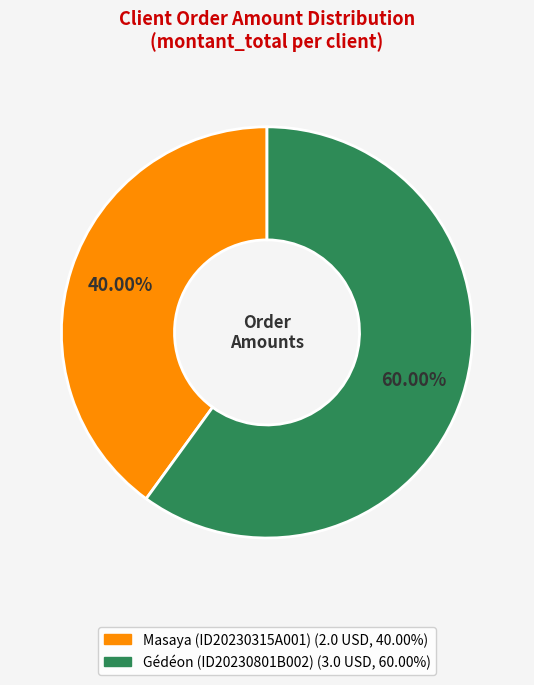

Rank the categories by value from highest to lowest.

Gédéon (ID20230801B002), Masaya (ID20230315A001)